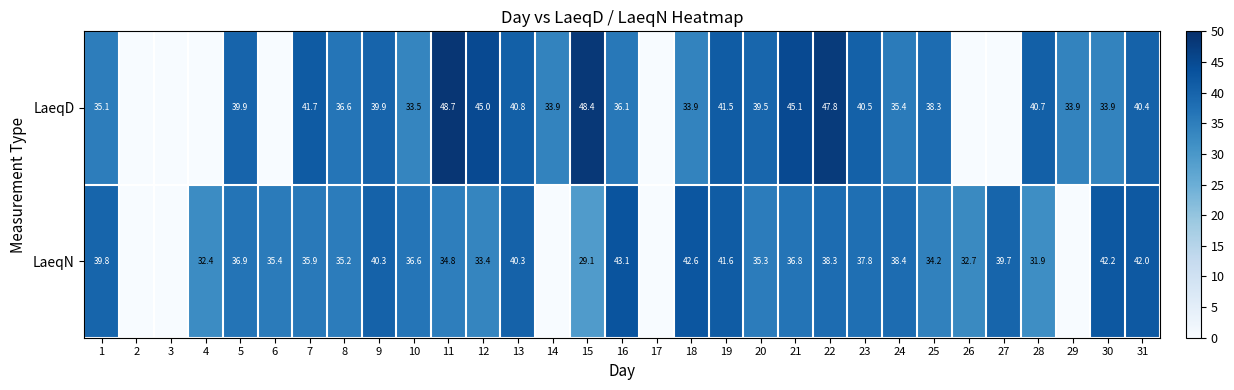

Is it true that LaeqD equals 36.6 at 8?

True